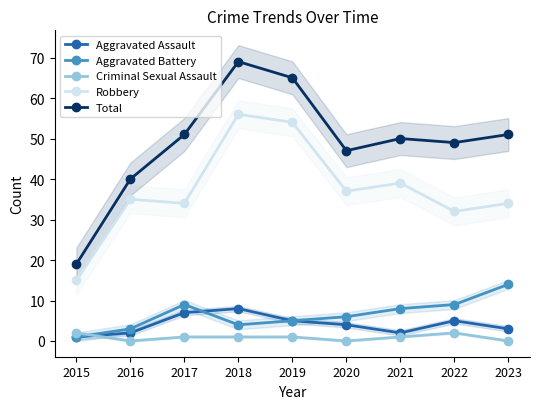

What is the value of the Aggravated Assault point at the 1st from the left?

1